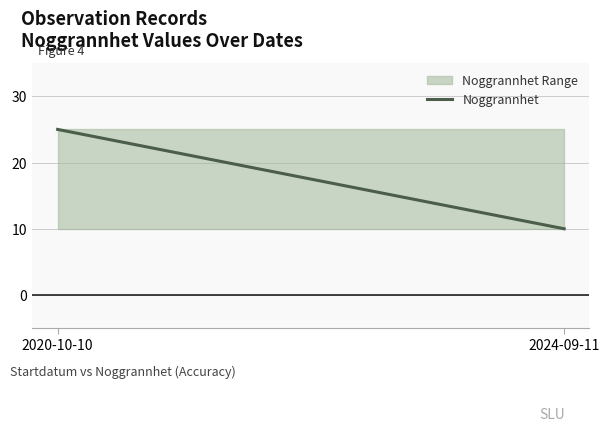

At which category does the chart reach its minimum across all series?

2024-09-11